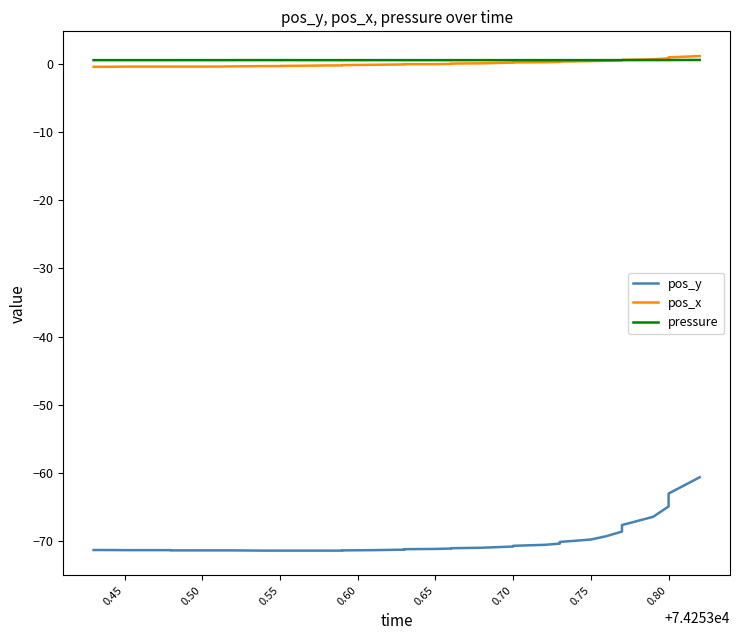

True or false: pressure and pos_y cross at least once.

False